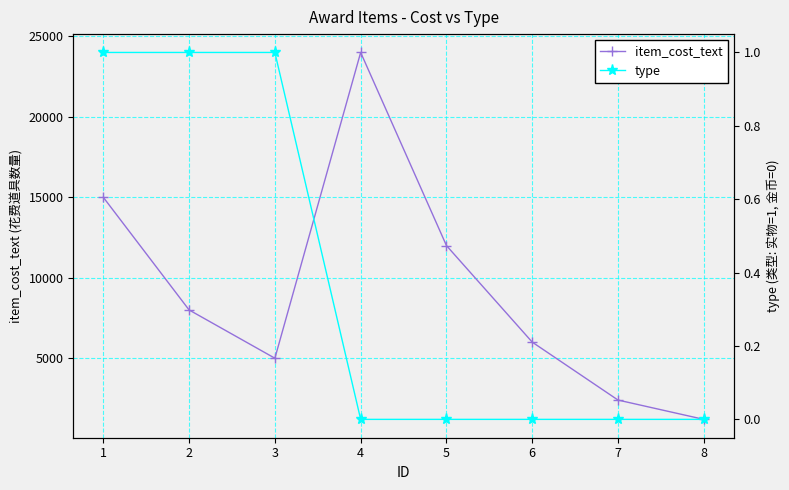

Reading right to left, transcribe all the data shown in this chart.

item_cost_text: 8=1200	7=2400	6=6000	5=12000	4=24000	3=5000	2=8000	1=15000
type: 8=0	7=0	6=0	5=0	4=0	3=1	2=1	1=1